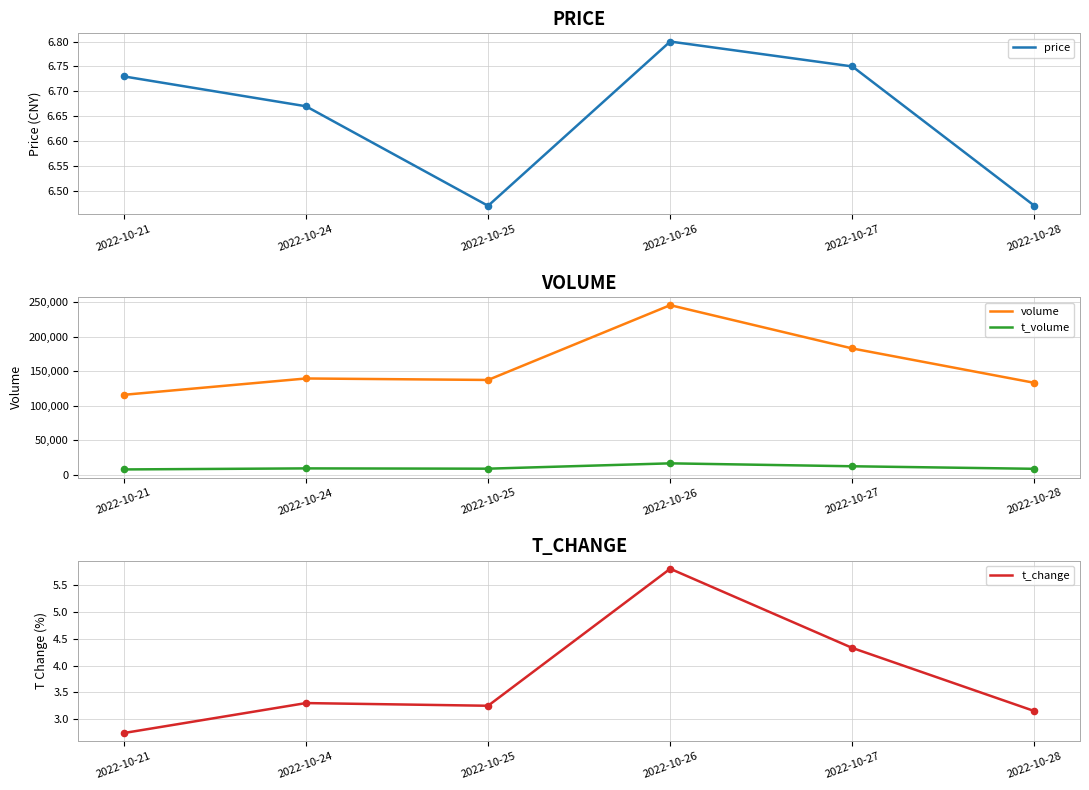

At which category is the sum across all series the highest?

2022-10-26